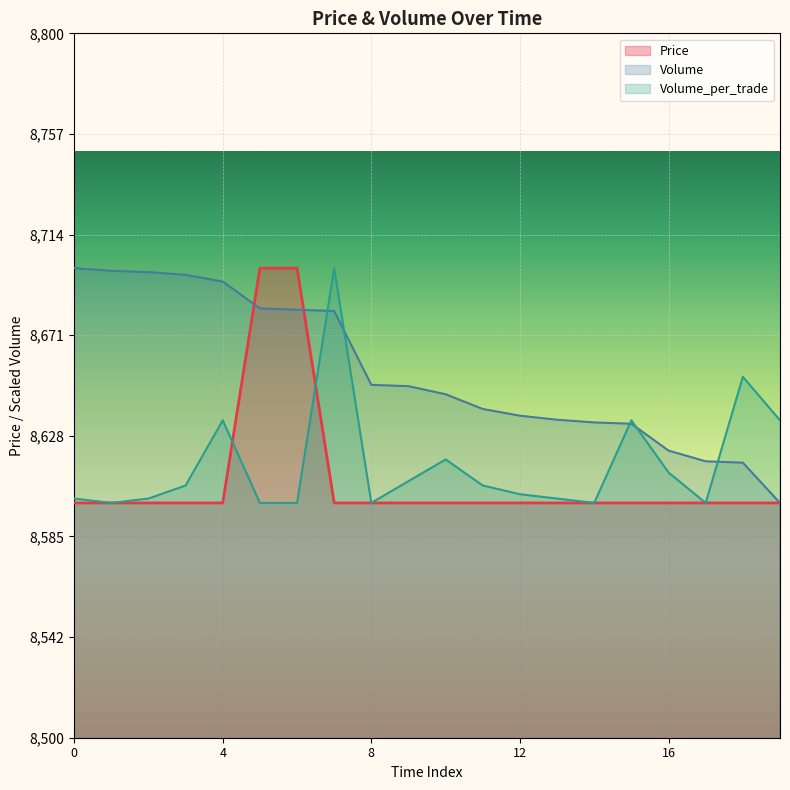

Reading left to right, list all the values displayed in this chart.

Price: 8600.0	8600.0	8600.0	8600.0	8600.0	8700.0	8700.0	8600.0	8600.0	8600.0	8600.0	8600.0	8600.0	8600.0	8600.0	8600.0	8600.0	8600.0	8600.0	8600.0
Volume: 8700.0	8698.9	8698.3	8697.1	8694.3	8682.9	8682.3	8681.7	8650.3	8649.7	8646.3	8640.0	8637.1	8635.4	8634.3	8633.7	8622.3	8617.7	8617.1	8600.0
Volume_per_trade: 8601.9	8600.0	8601.9	8607.4	8635.2	8600.0	8600.0	8700.0	8600.0	8609.3	8618.5	8607.4	8603.7	8601.9	8600.0	8635.2	8613.0	8600.0	8653.7	8635.2